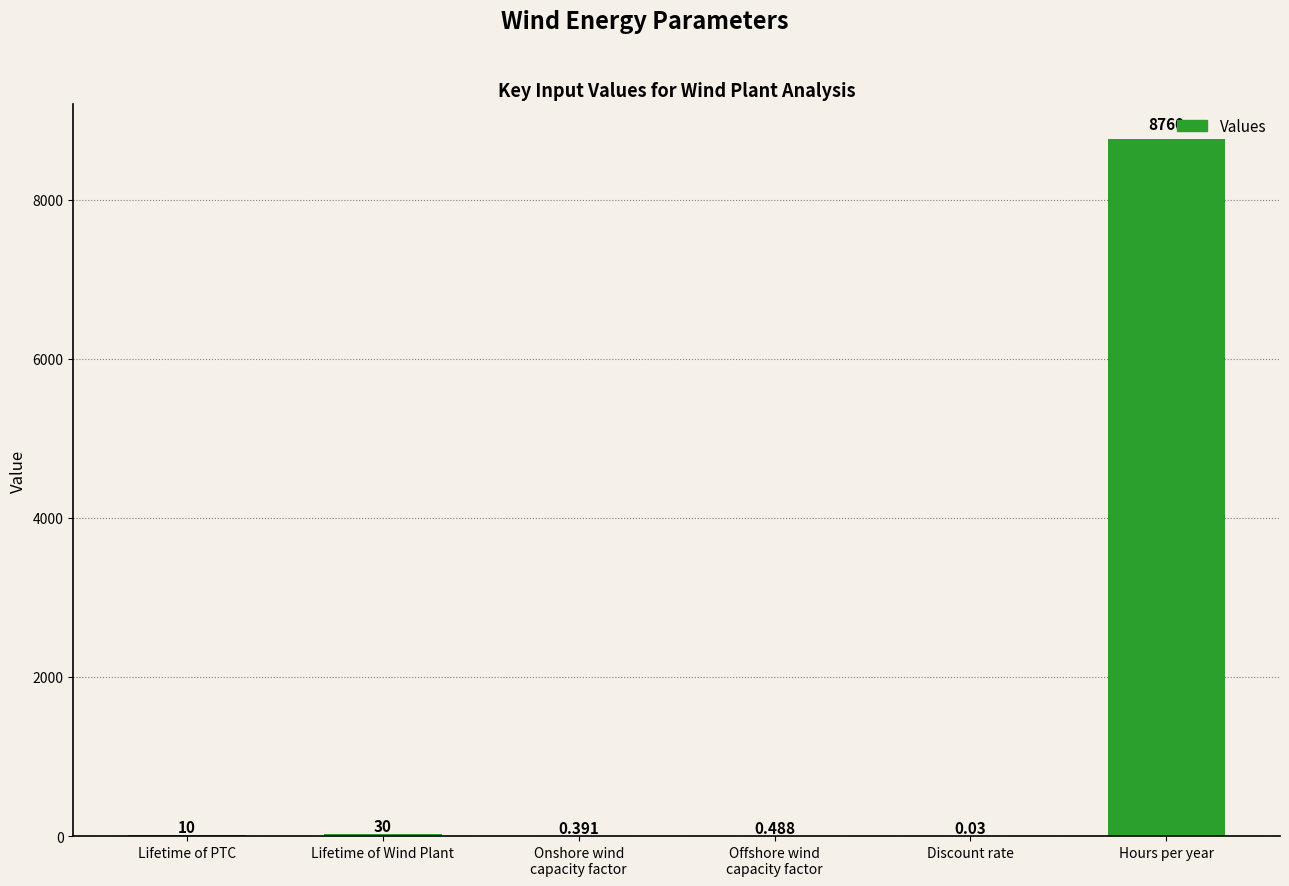

Are the bars grouped side by side (vs. stacked)?

No